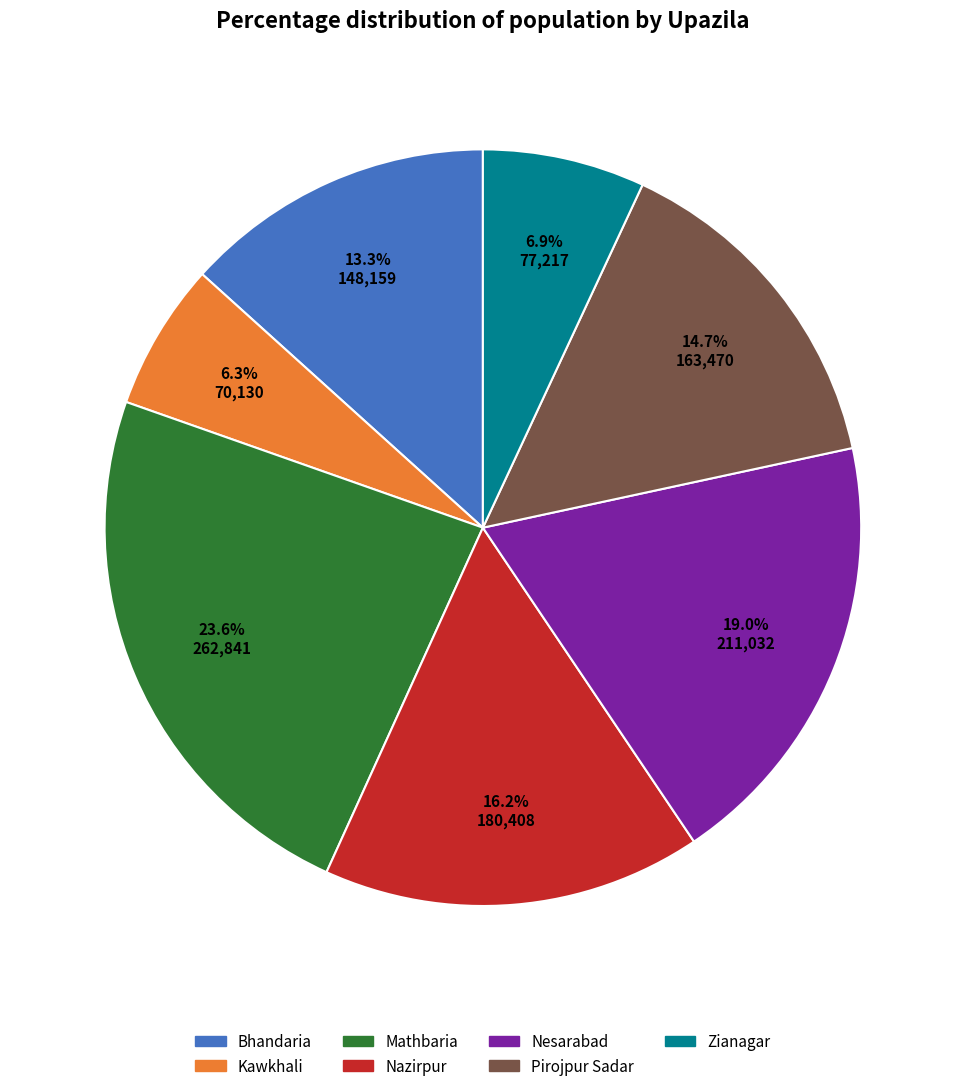

Approximately how many times larger is the value at Mathbaria compared to Bhandaria?

1.8